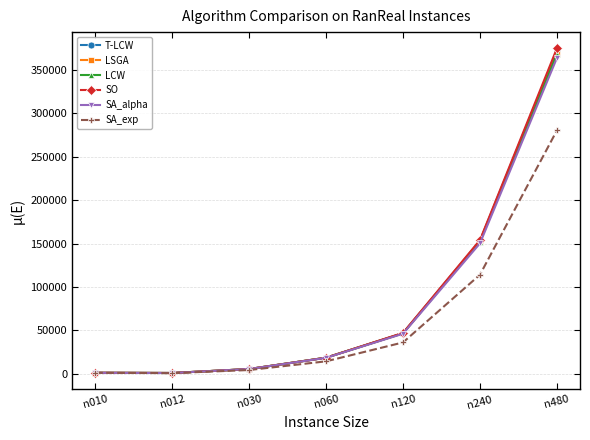

Which category has the highest value in the T-LCW series?

n480